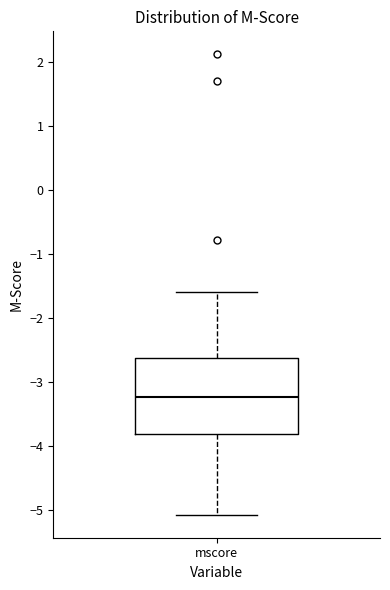

Where is the lower edge of the box for mscore on the y-axis? The values are not printed on the chart, so give them approximately, as read against the axis.

-3.8